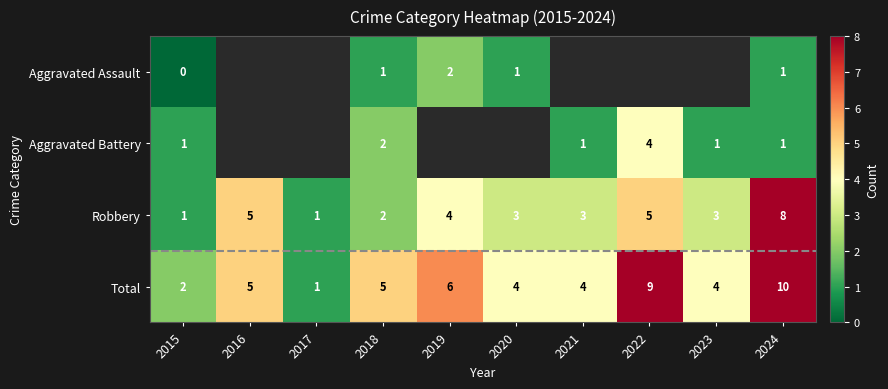

The value of Total at 2015 is 0.9. True or false?

False